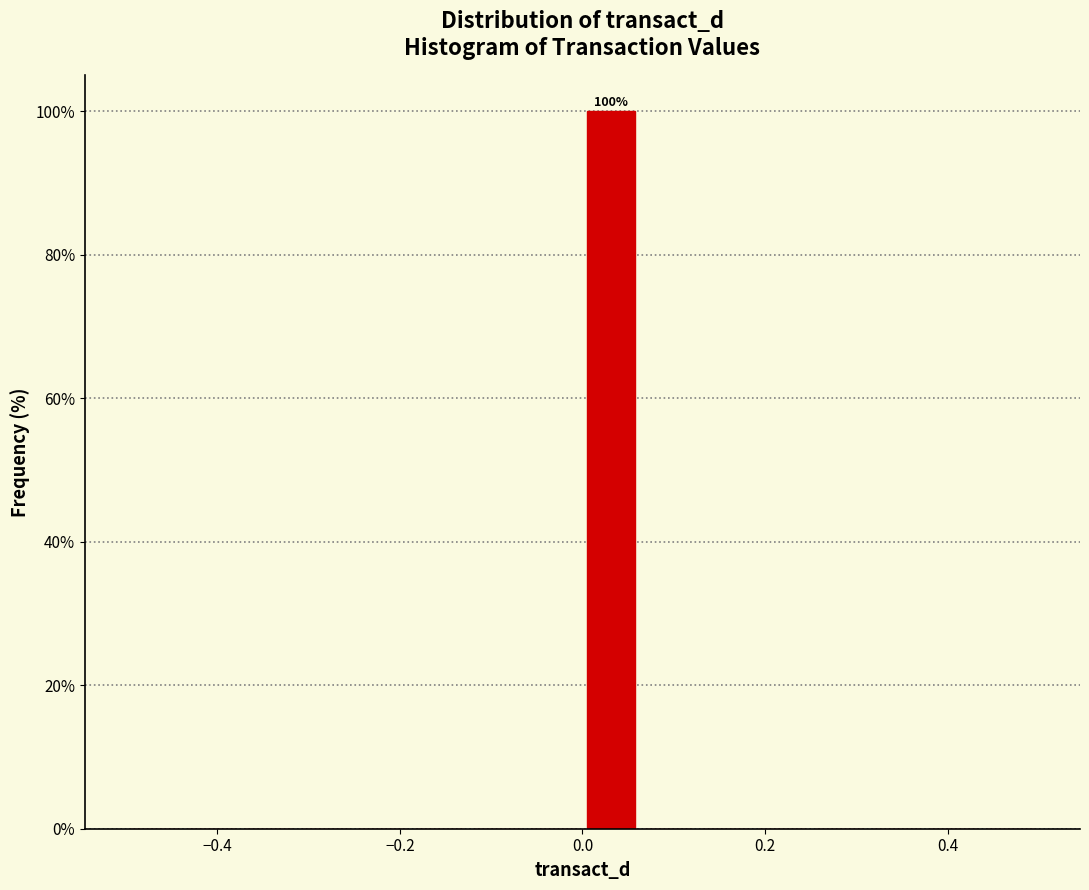

Read against the x-axis, roughly where is the centre of the tallest bar?

0.04